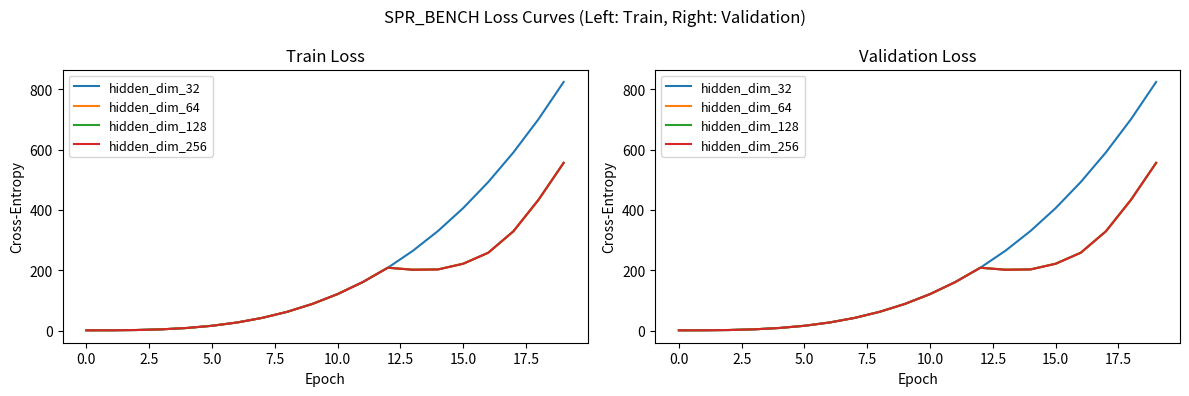

Does the chart display data point markers on the line(s)?

No